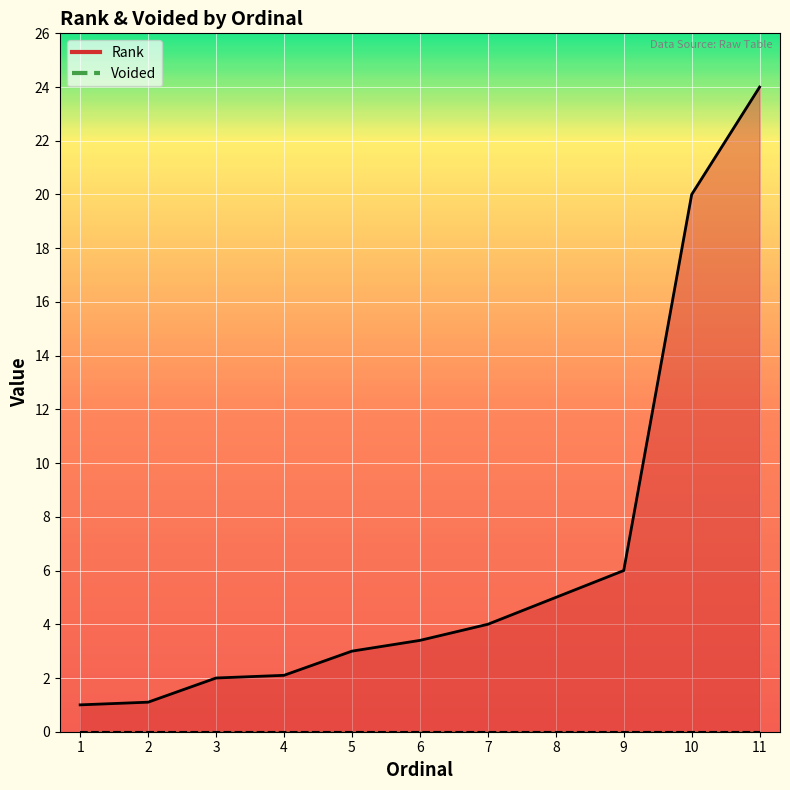

What is the value of the 11th point from the left?

24.0